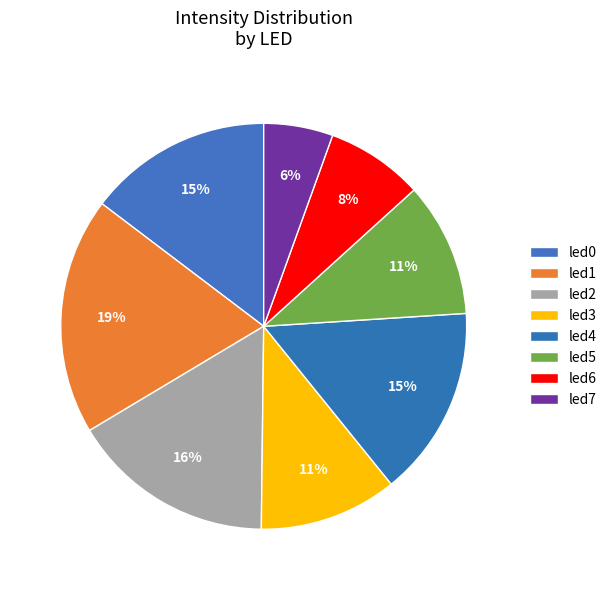

Does led3 represent more than half of the total?

No